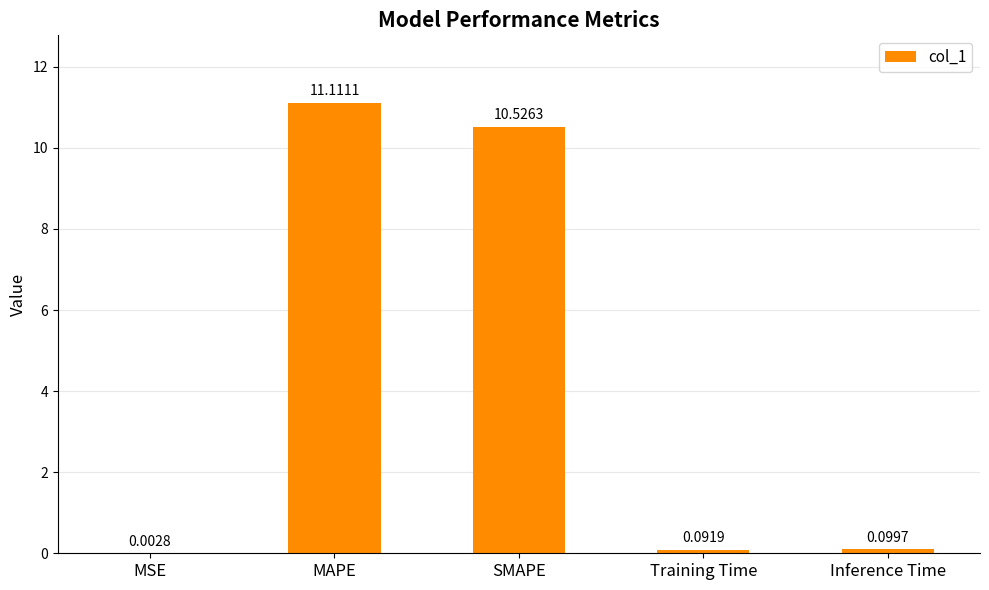

What is the sum of all values?

21.8